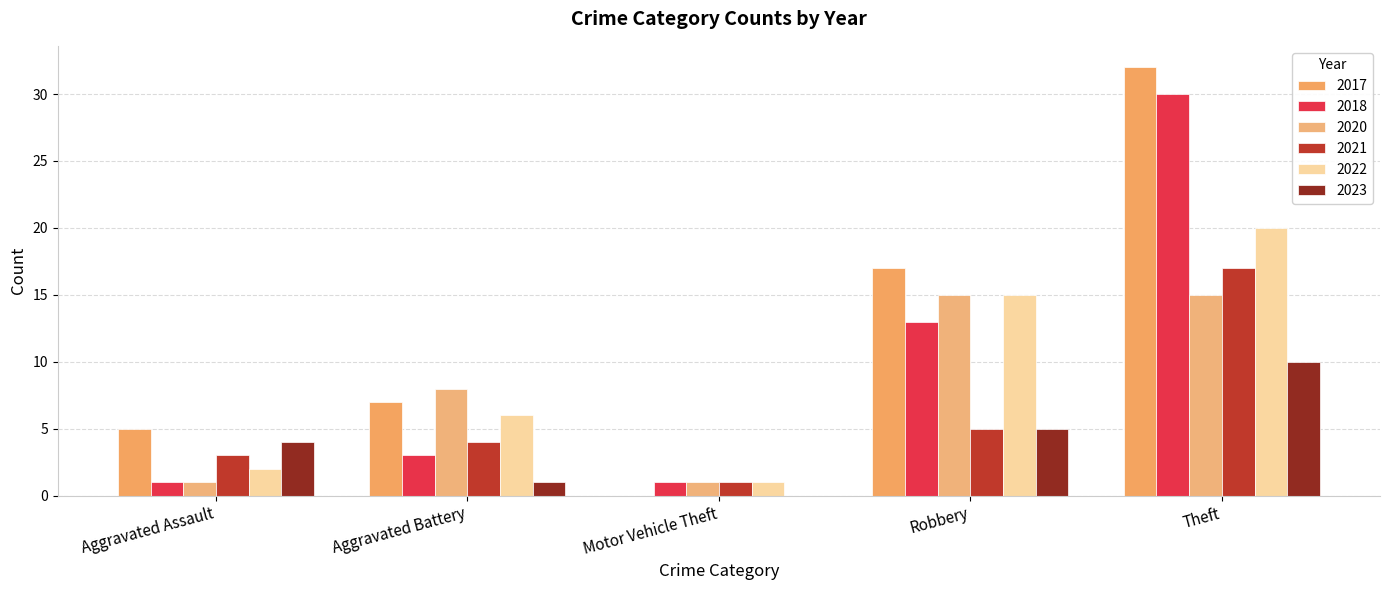

At which label does 2021 reach its peak?

Theft